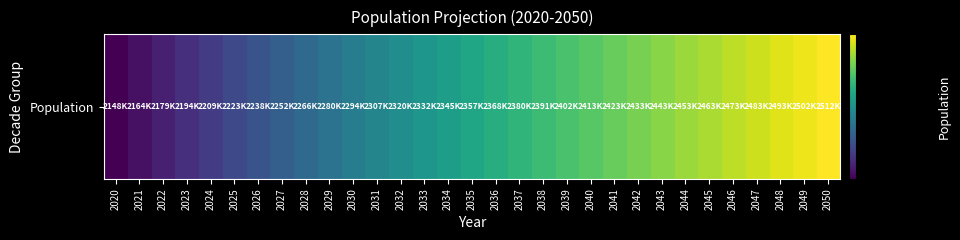

Where is the data nearest to the value 2330716?

2033